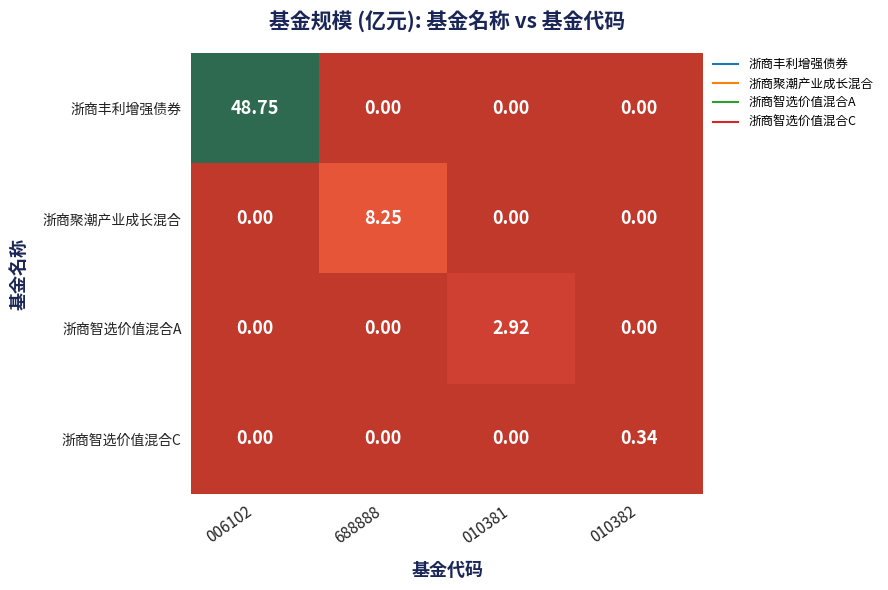

How many data points does each series have?

4